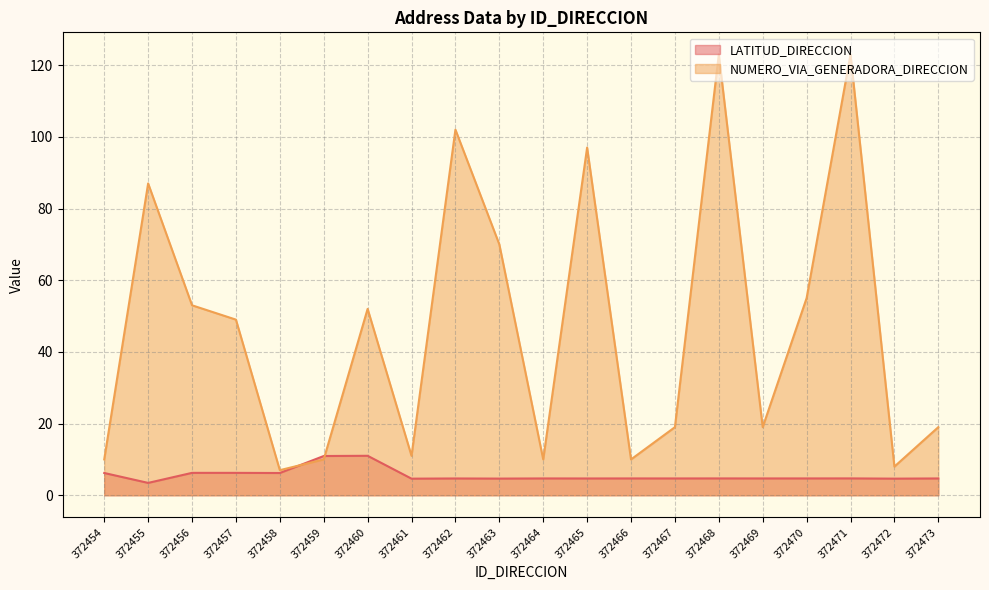

The LATITUD_DIRECCION series shows 2.6 at 372470. True or false?

False